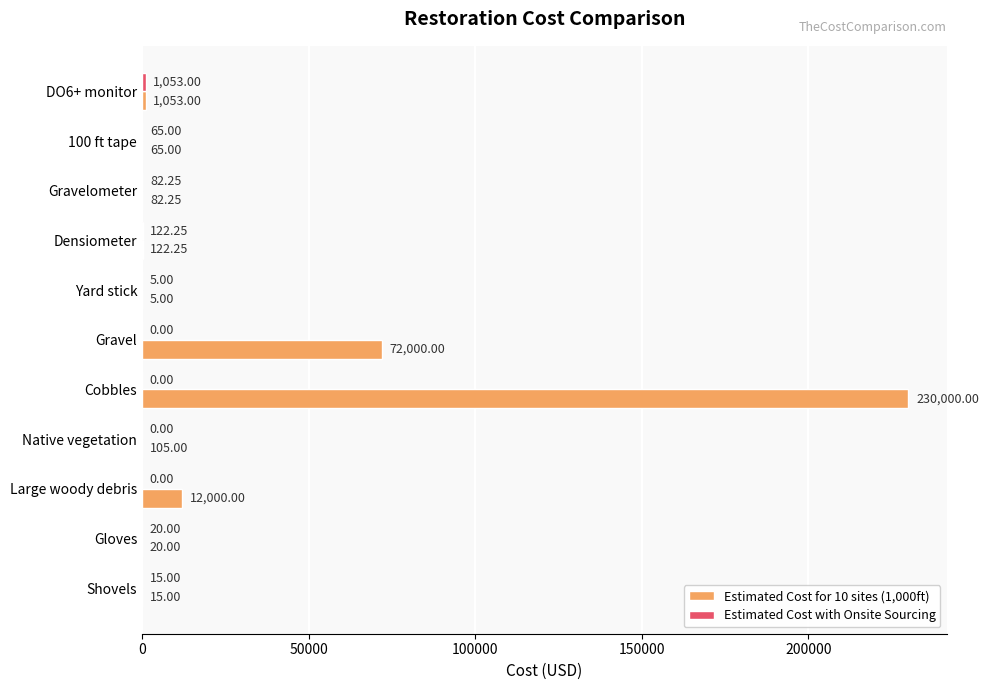

What is the total value across all series at Gloves?

40.0